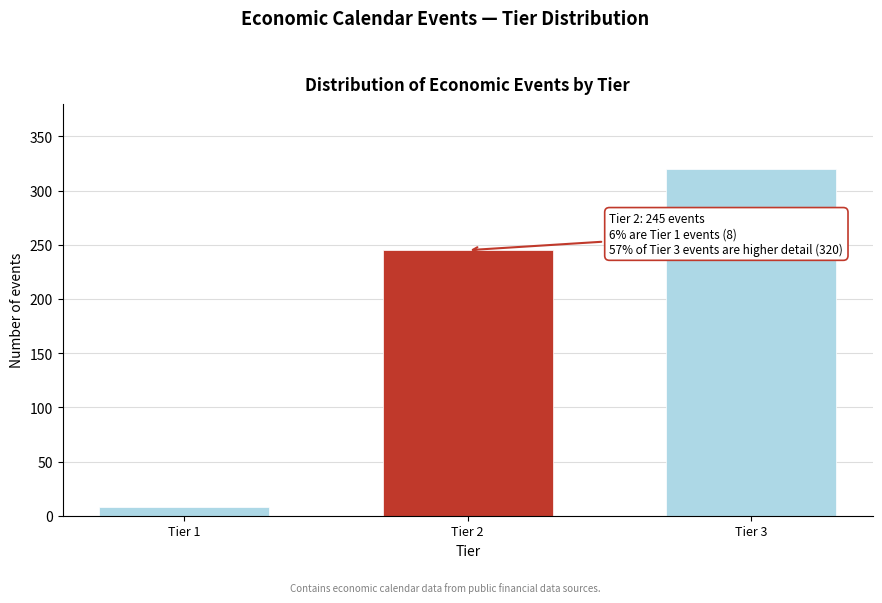

Reading left to right, transcribe all the data shown in this chart.

8	245	320